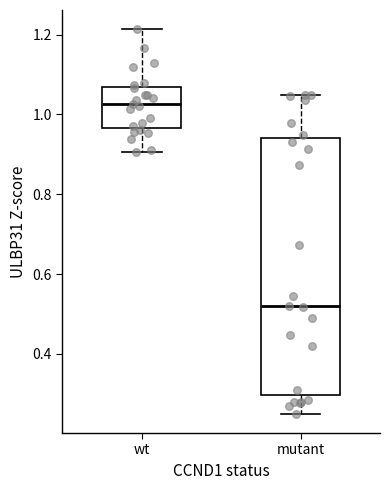

Reading left to right, read every box against the y-axis: the position of its median line, the range the box covers, and the ends of its whiskers. The values are not printed on the chart, so give them approximately, as read against the axis.

wt: median 1.02, box 0.96 to 1.06, whiskers 0.90 to 1.22
mutant: median 0.52, box 0.30 to 0.94, whiskers 0.26 to 1.04